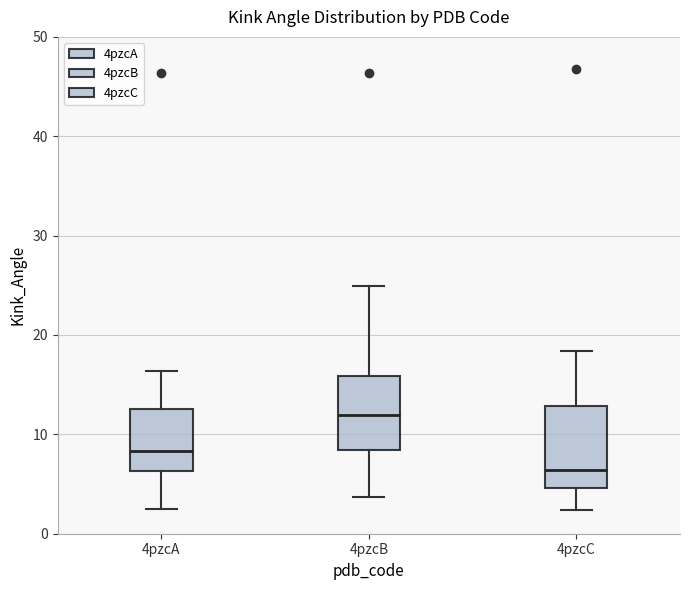

Reading left to right, read every box against the y-axis: the position of its median line, the range the box covers, and the ends of its whiskers. The values are not printed on the chart, so give them approximately, as read against the axis.

4pzcA: median 8, box 6 to 13, whiskers 2 to 16
4pzcB: median 12, box 8 to 16, whiskers 4 to 25
4pzcC: median 6, box 5 to 13, whiskers 2 to 18